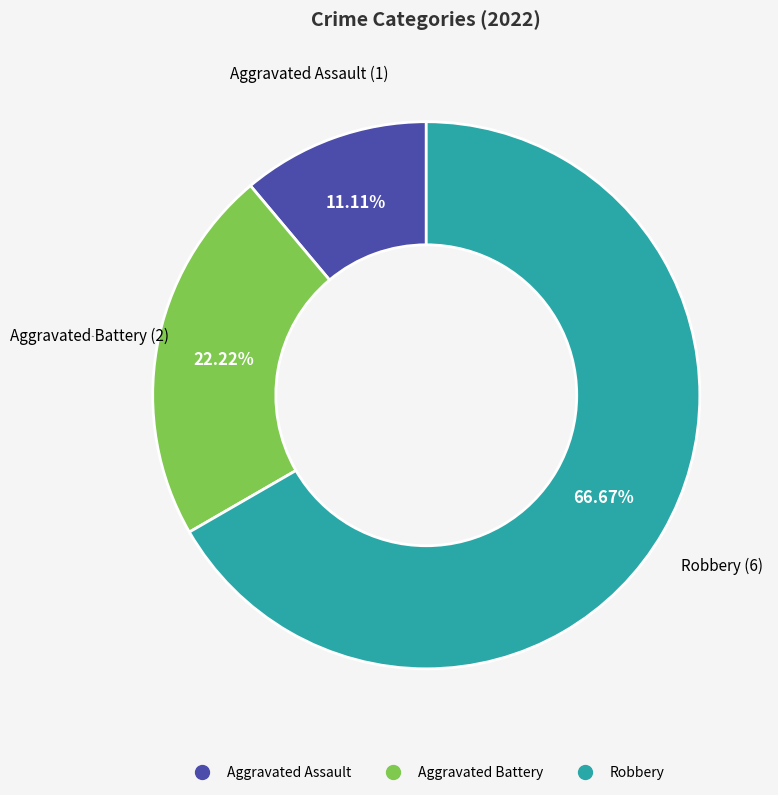

What percentage is NOT represented by Aggravated Assault?

88.9%